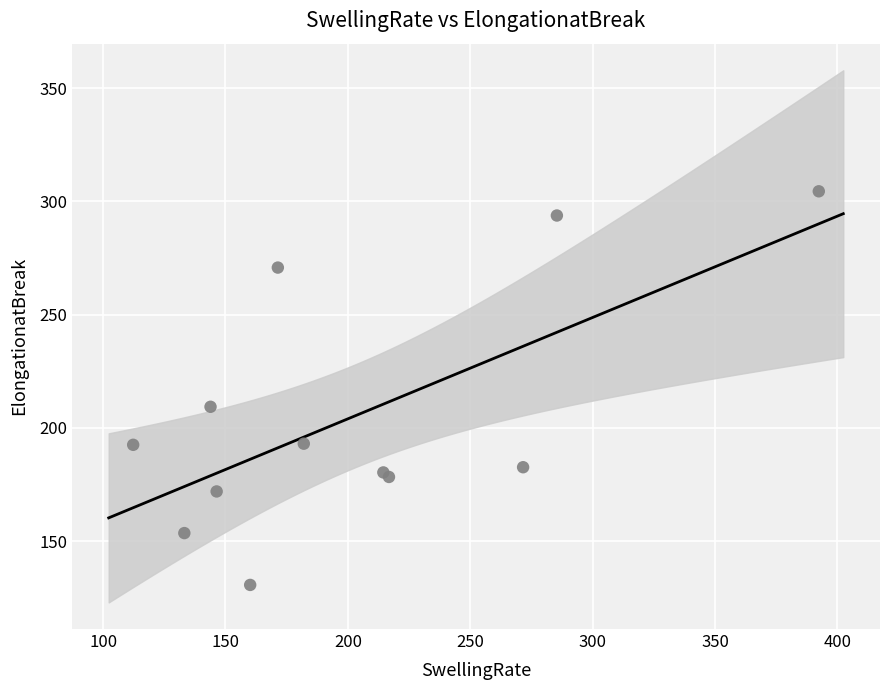

What Y value in the scatter plot is closest to 217?

209.3